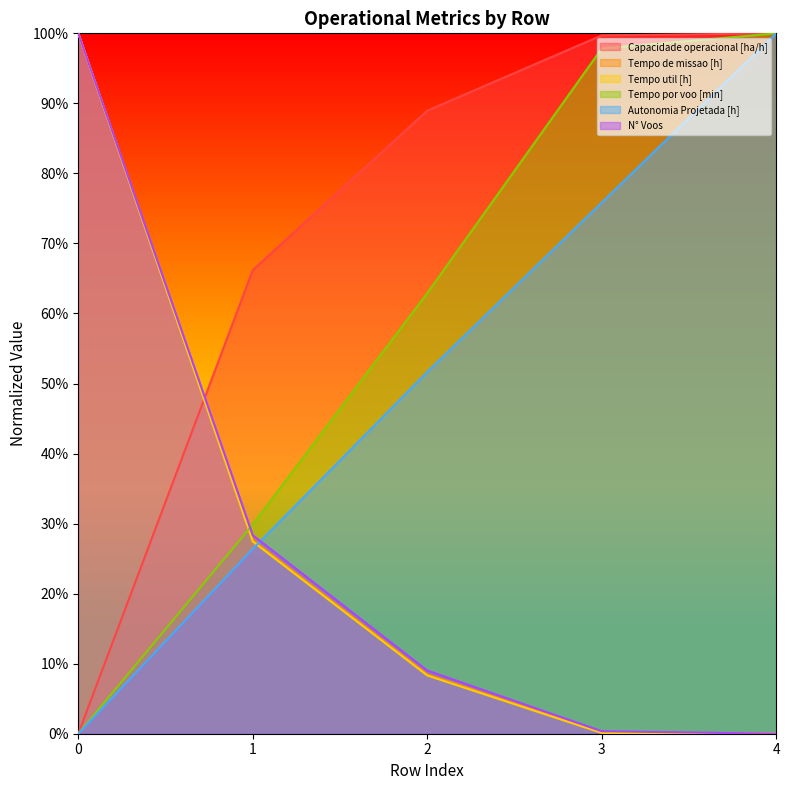

At 1, list the series in order from smallest to largest.

Autonomia Projetada [h], Tempo util [h], Tempo de missao [h], N° Voos, Tempo por voo [min], Capacidade operacional [ha/h]